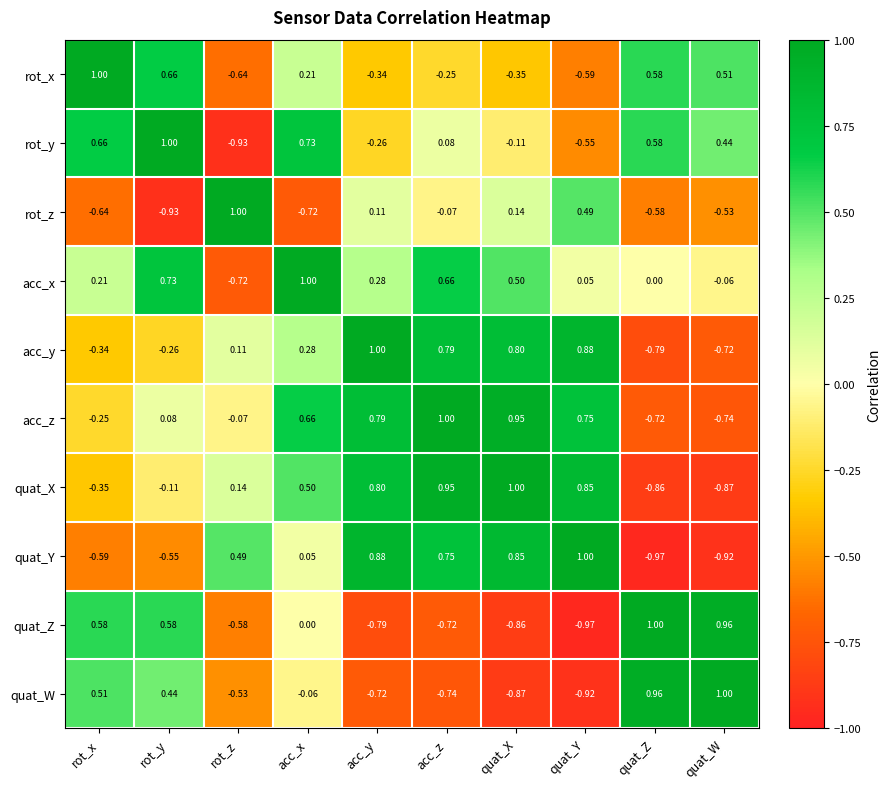

At acc_z, list the series in order from largest to smallest.

acc_z, quat_X, acc_y, quat_Y, acc_x, rot_y, rot_z, rot_x, quat_Z, quat_W